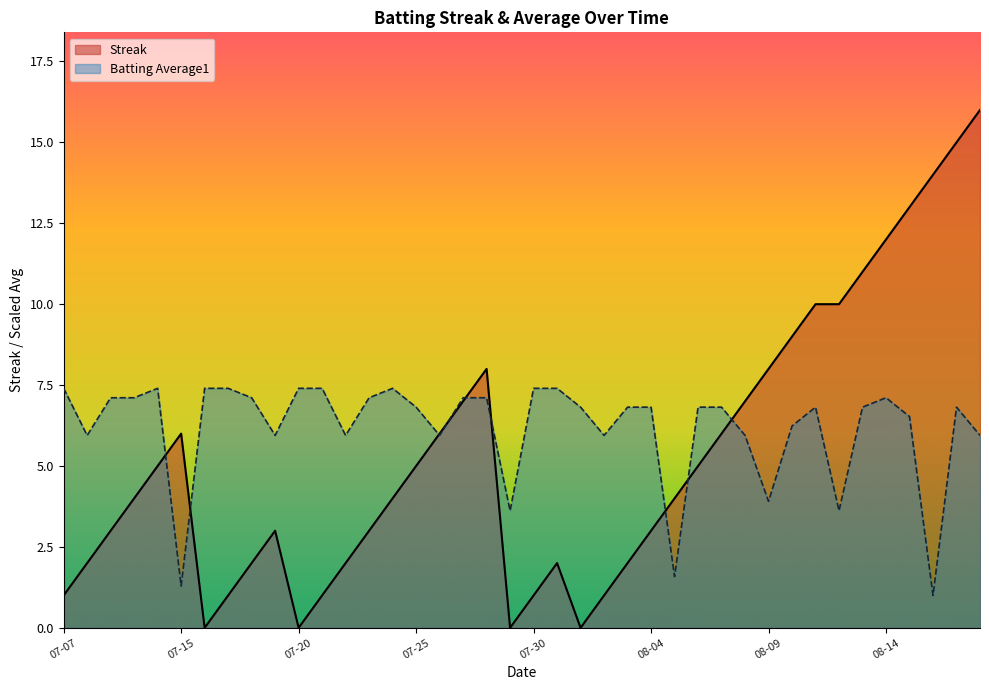

Which series has the largest range (max minus min)?

Streak